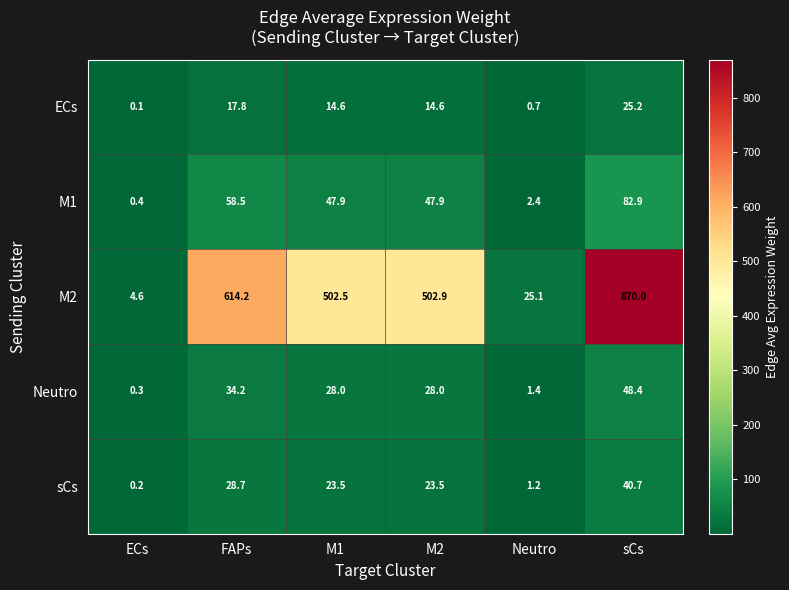

Read the sCs value at Neutro.

1.2